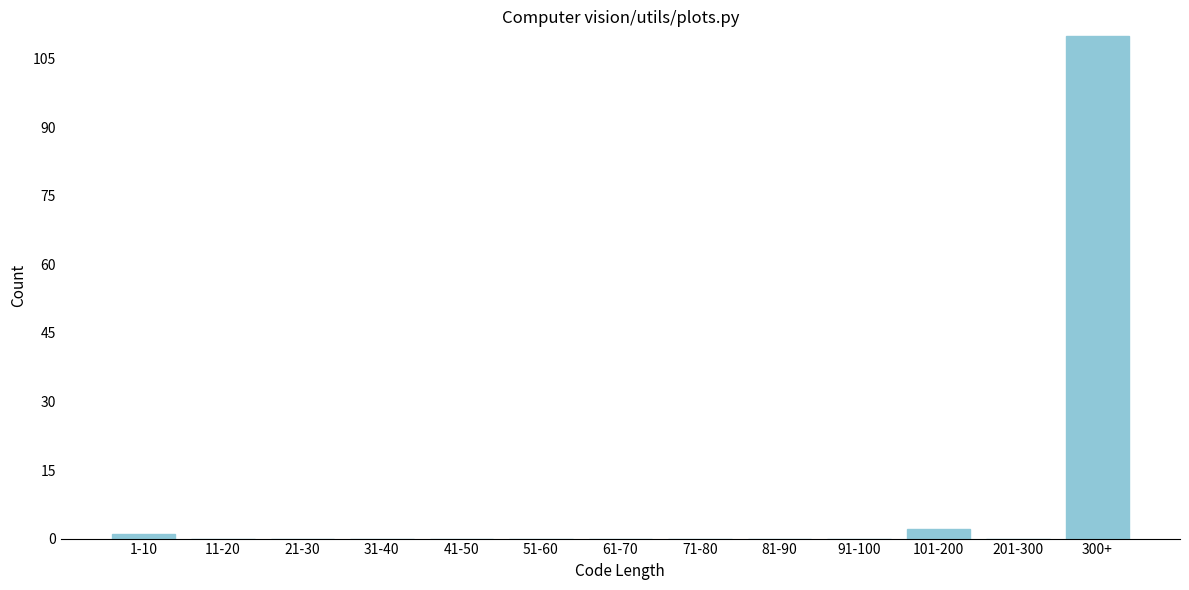

Reading left to right, what are all the values shown in this chart?

1-10=1	11-20=0	21-30=0	31-40=0	41-50=0	51-60=0	61-70=0	71-80=0	81-90=0	91-100=0	101-200=2	201-300=0	300+=110